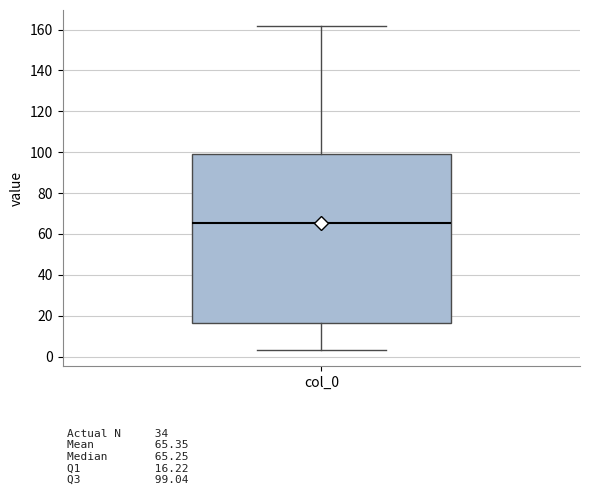

Read this box plot against the y-axis: the position of the median line, the range covered by the box, and the ends of both whiskers. The values are not printed on the chart, so give them approximately, as read against the axis.

median 66, box 16 to 100, whiskers 4 to 162